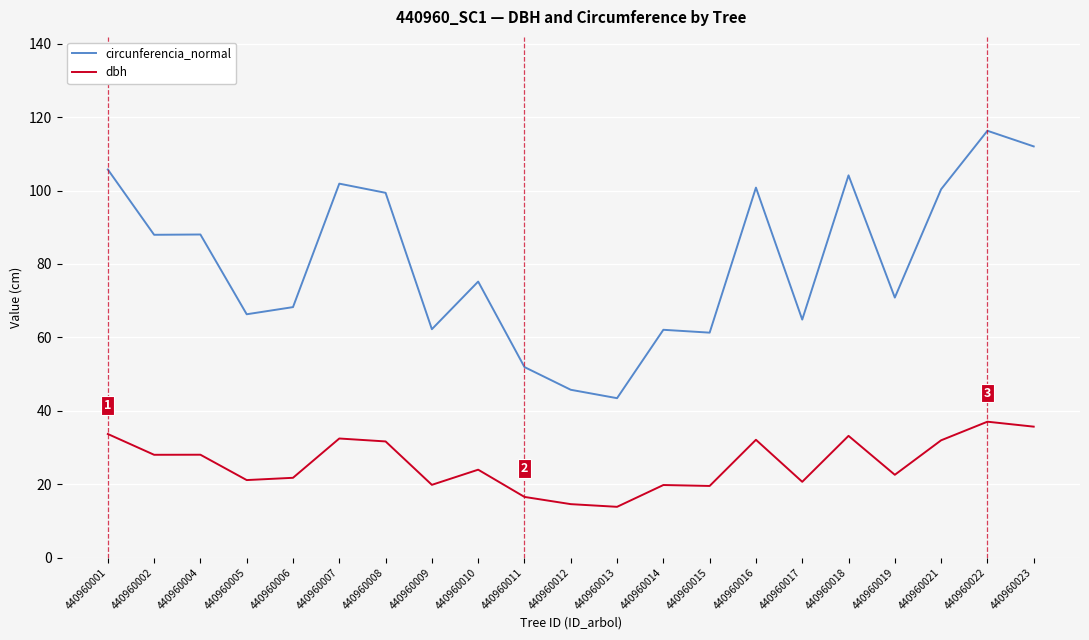

Between 440960005 and 440960023, which series saw the biggest shift?

circunferencia_normal